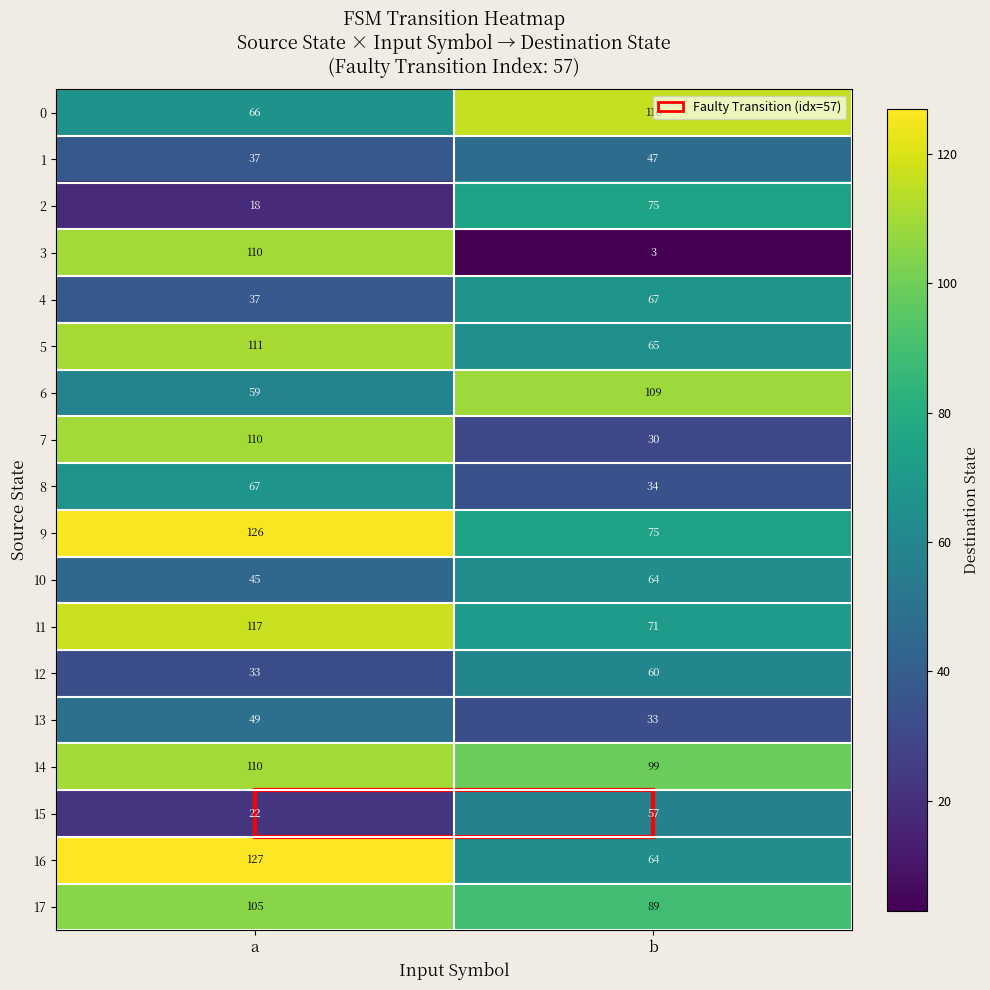

The 12 series shows 60 at b. True or false?

True